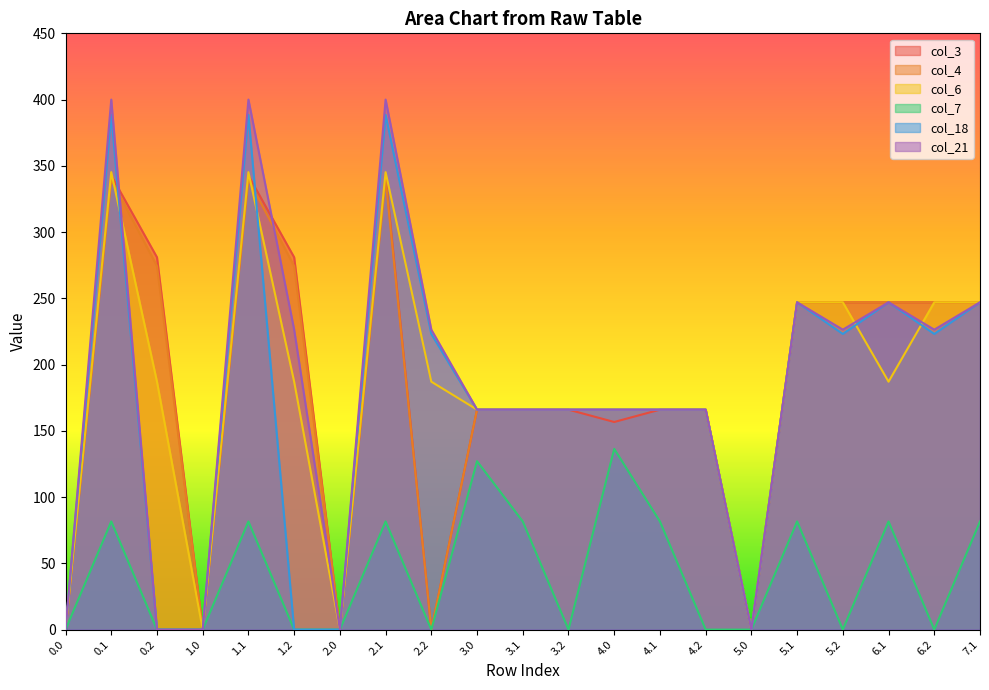

How many values in the col_18 series exceed 166?

9